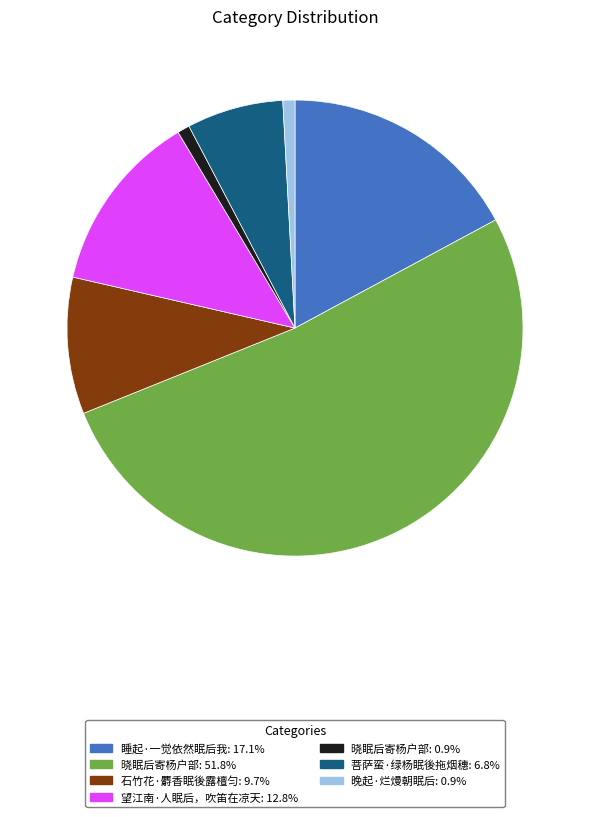

Is there a majority slice in this chart?

Yes